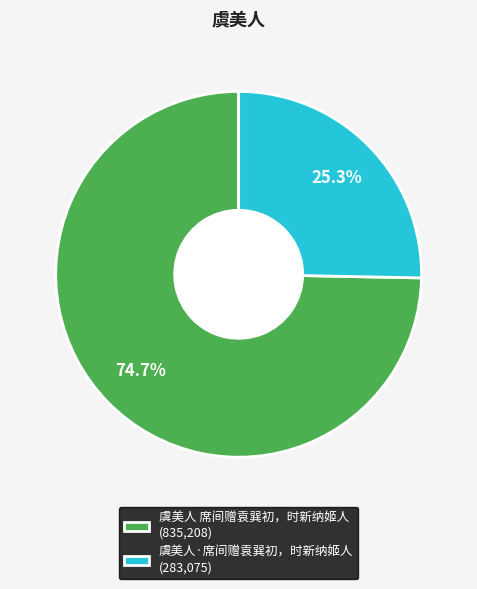

Rank the categories by value from lowest to highest.

25.3%, 74.7%